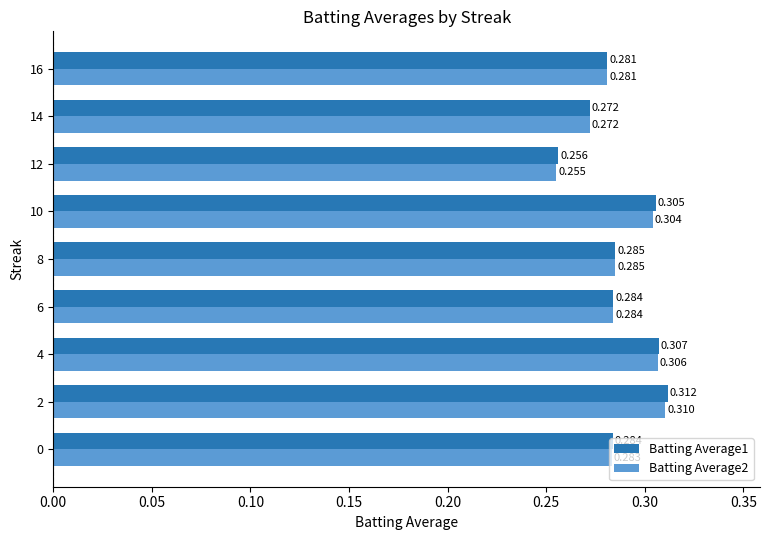

Rank the series by their average value, from lowest to highest.

Batting Average2, Batting Average1